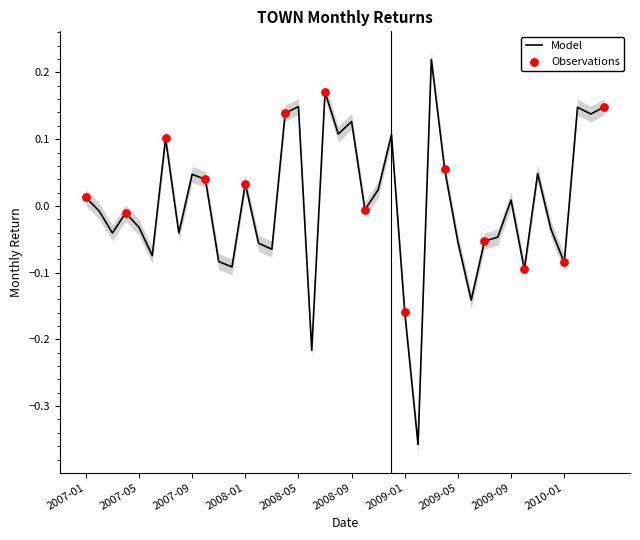

Which has a higher value, 2008-03 or 2008-07?

2008-07